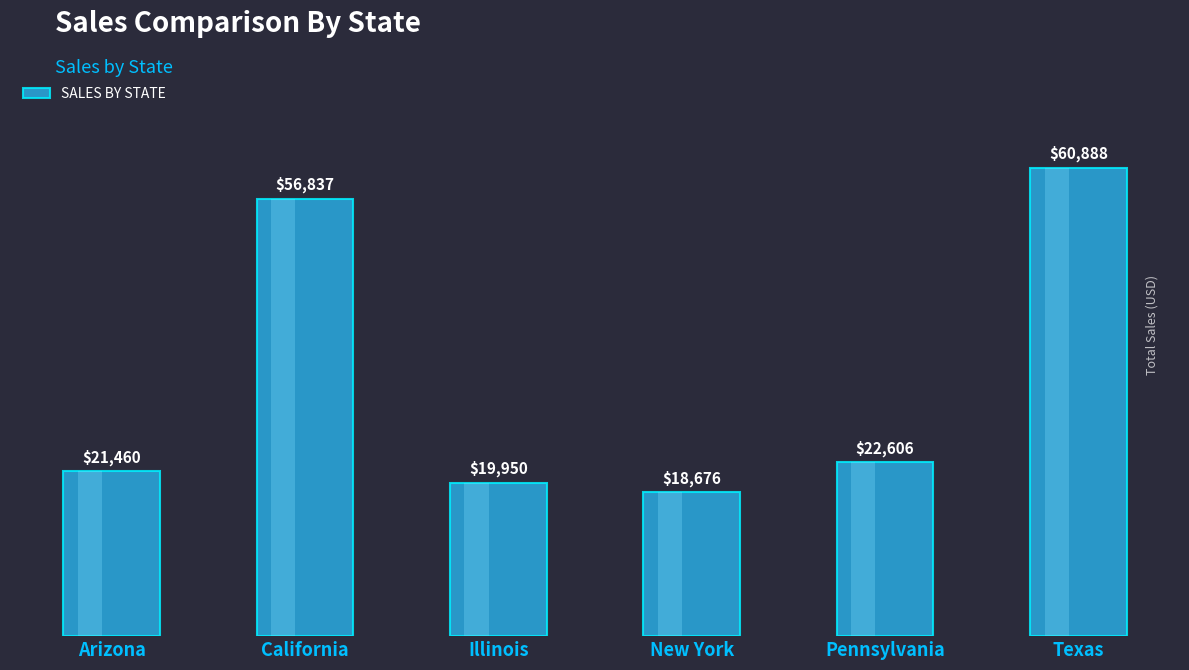

List the labels in order of value, smallest first.

New York, Illinois, Arizona, Pennsylvania, California, Texas